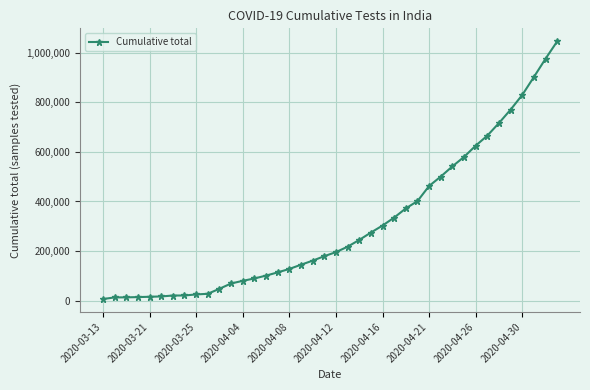

What is the greatest value displayed?

1046450